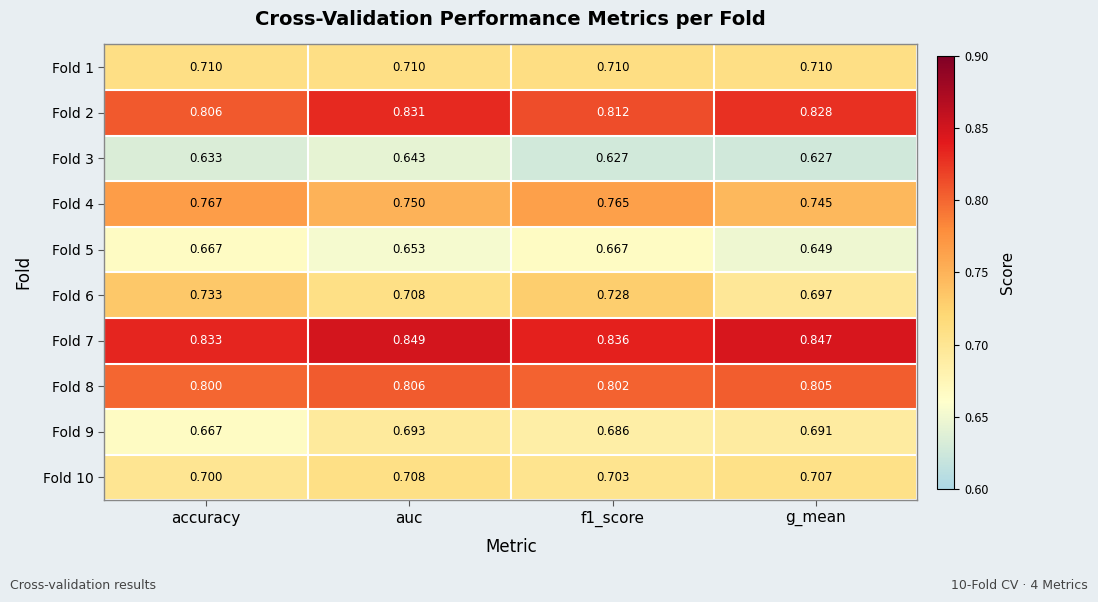

How many data points does each series have?

4